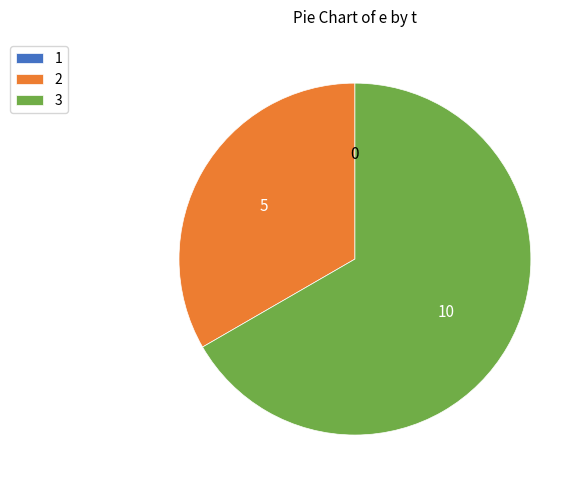

Which slice is the largest?

3